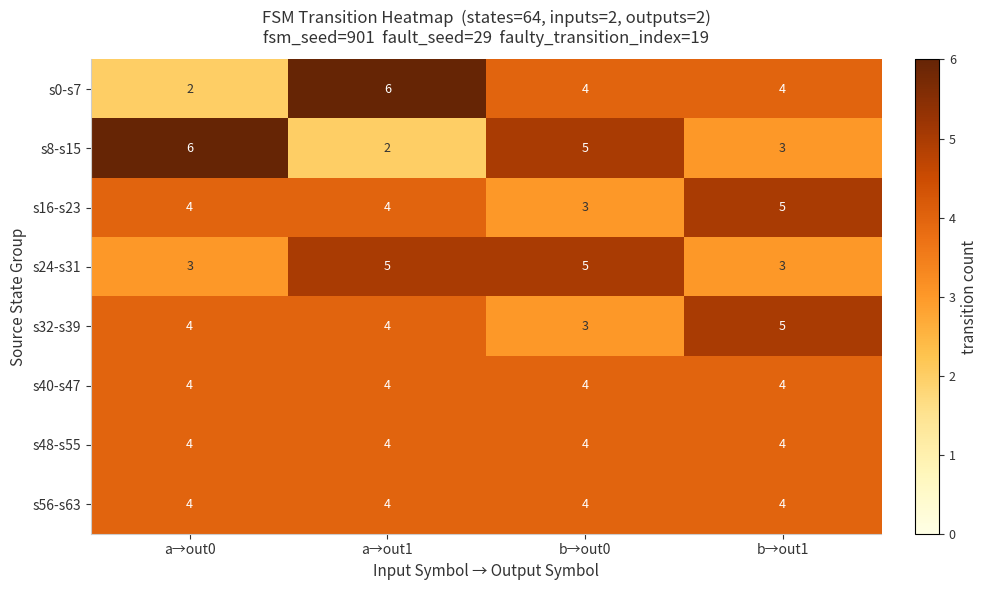

At which category is the sum across all series the highest?

a→out1